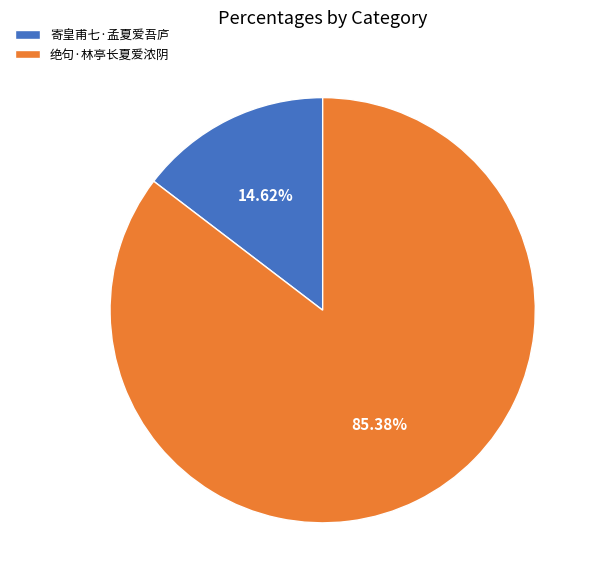

What is the ratio of the value at 寄皇甫七·孟夏爱吾庐 to the value at 绝句·林亭长夏爱浓阴?

0.2